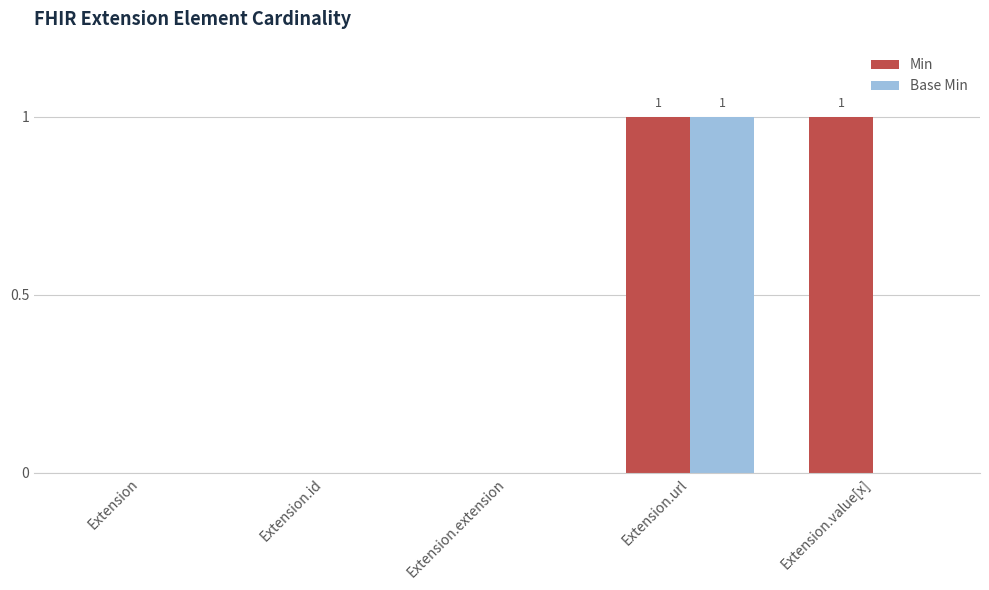

Which series changed the most between Extension and Extension.value[x]?

Min